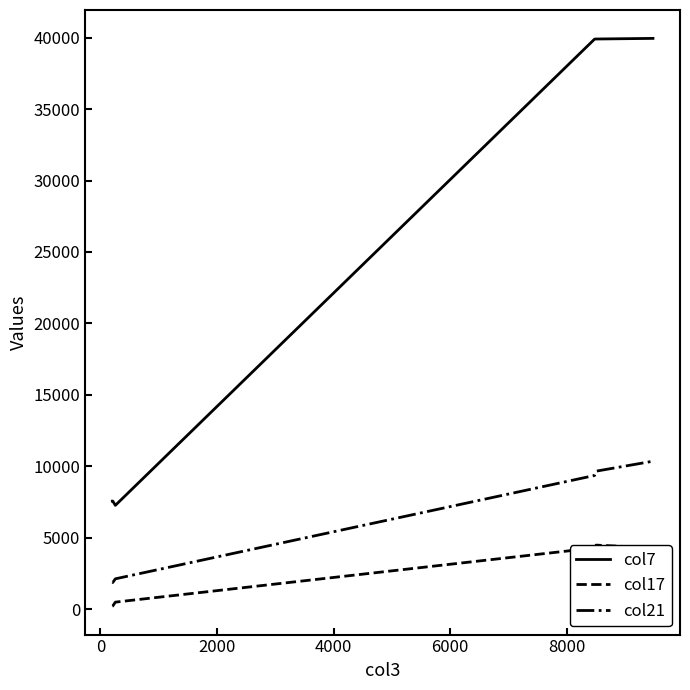

Which series has the largest range (max minus min)?

col7